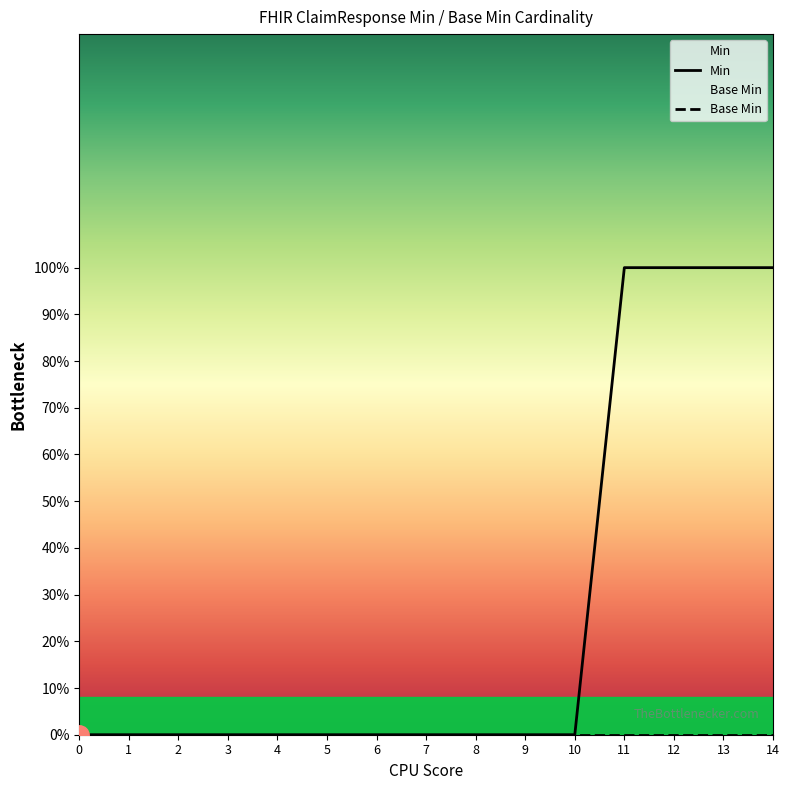

Does the chart display data point markers on the line(s)?

No